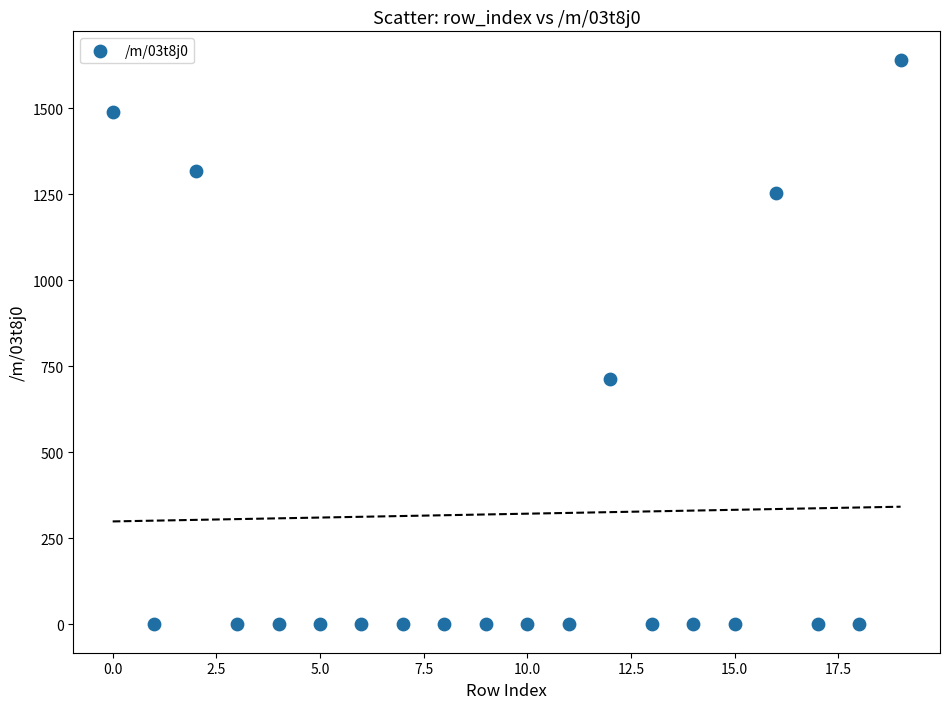

What is the range of Y values (max minus min)?

1641.3